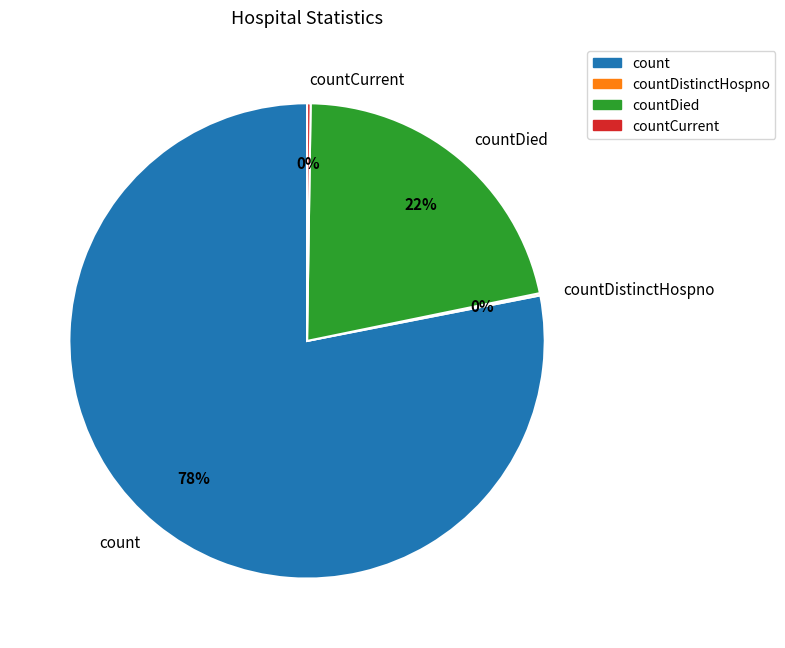

Does any single category account for the majority?

Yes